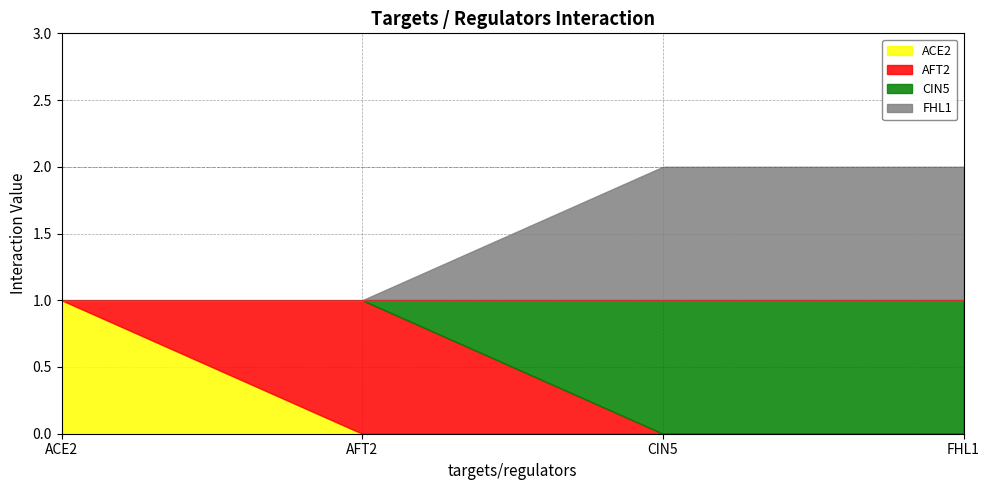

Which category has the highest value in the ACE2 series?

ACE2